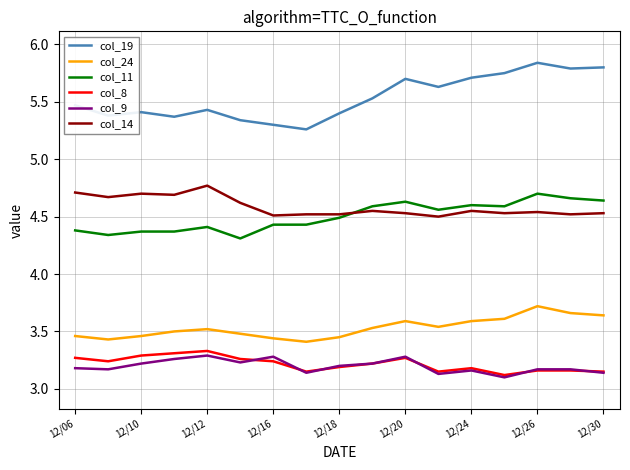

Which series has the largest range (max minus min)?

col_19